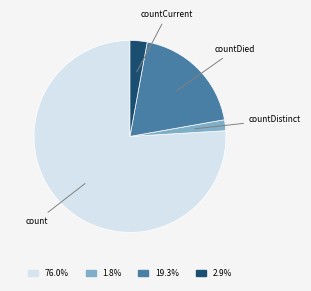

Does any single category account for the majority?

Yes